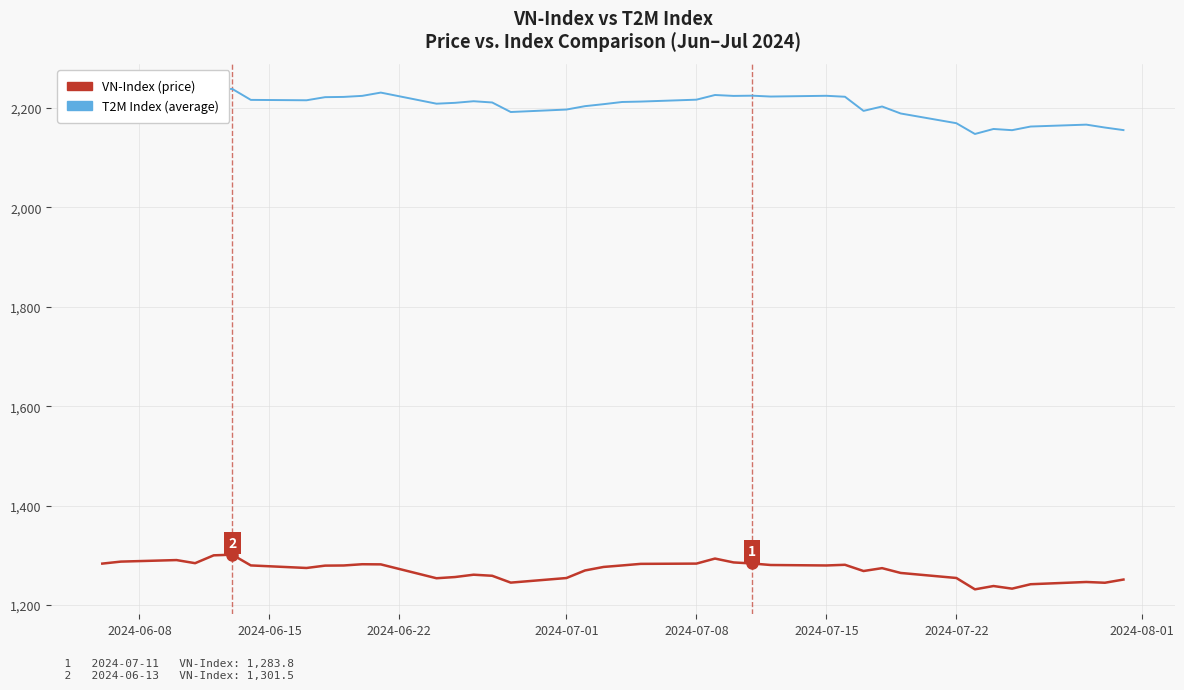

What is the greatest value displayed?

2238.1